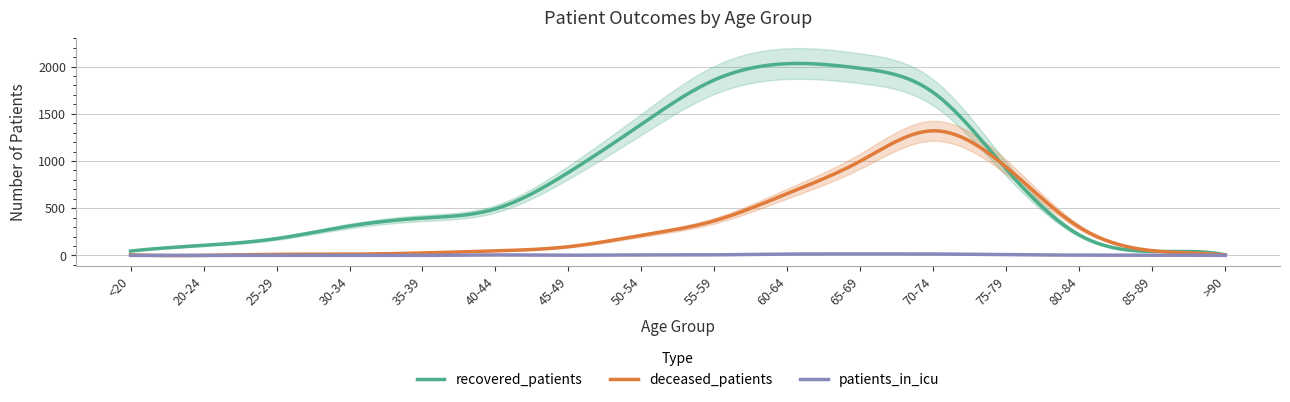

Rank the series by their maximum value, from highest to lowest.

recovered_patients, deceased_patients, patients_in_icu